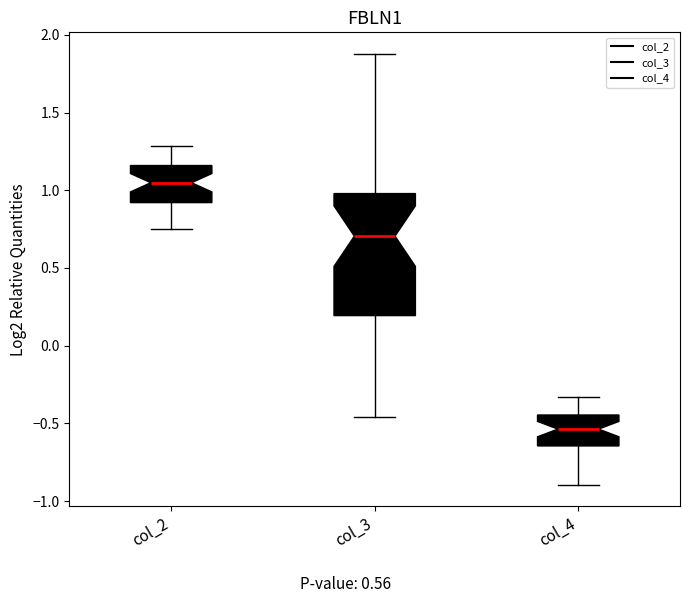

Comparing the boxes themselves (not the whiskers), which one is the tallest?

col_3